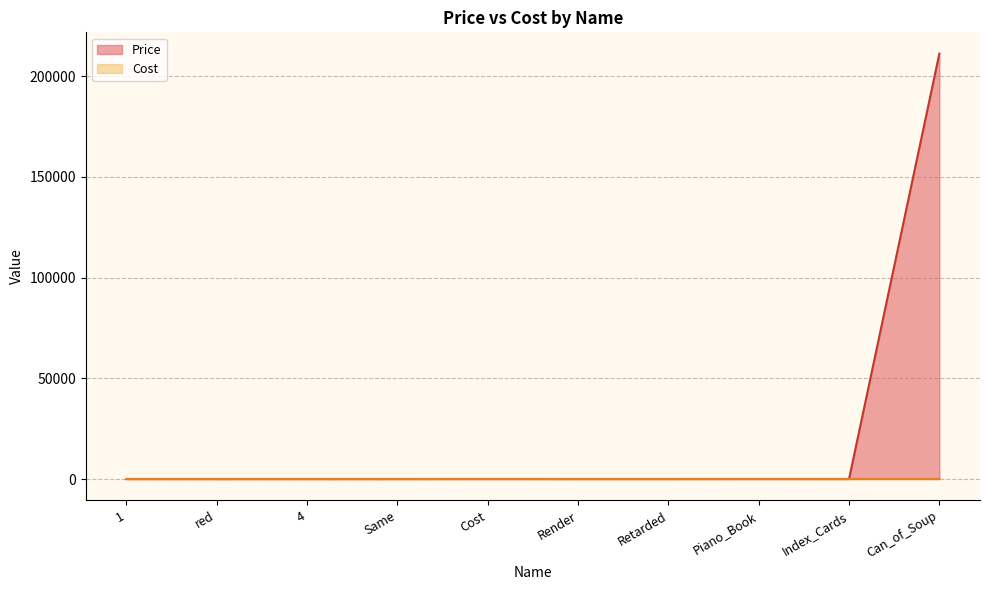

Reading left to right, transcribe all the data shown in this chart.

Price: 0	0	0	0	12	2	3	20	10	211212
Cost: 1	1	1	1	12	2	2	14	2	12